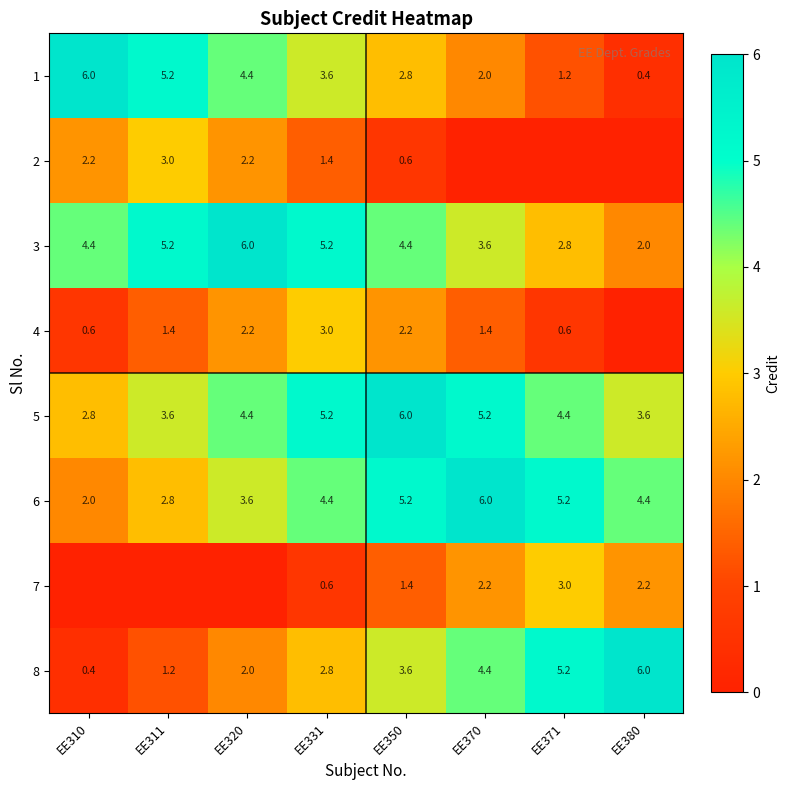

Rank the categories by 1 value from highest to lowest.

EE310, EE311, EE320, EE331, EE350, EE370, EE371, EE380